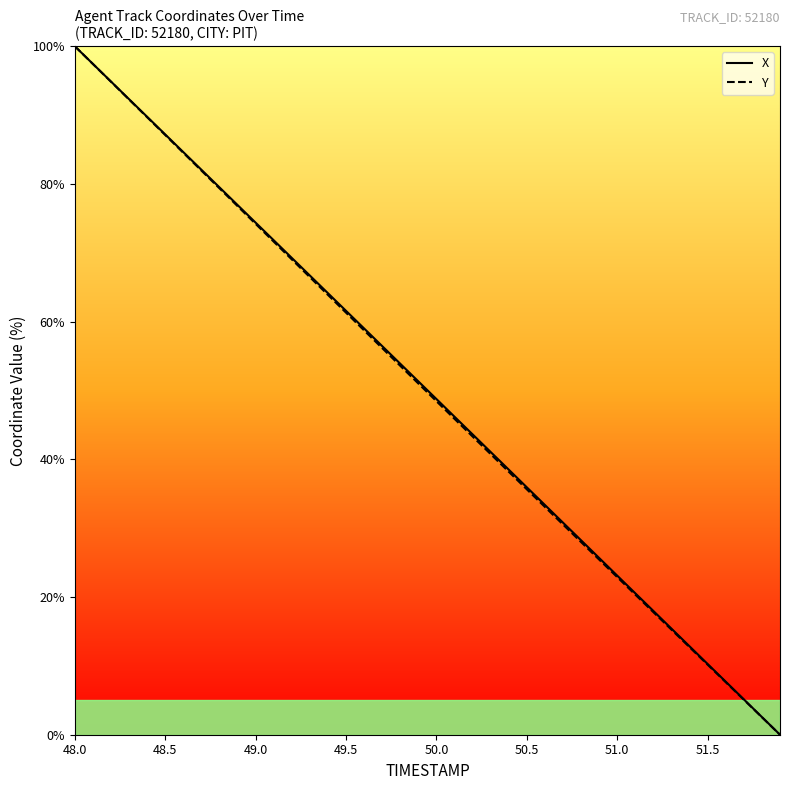

What is the maximum value shown in the chart?

100.0